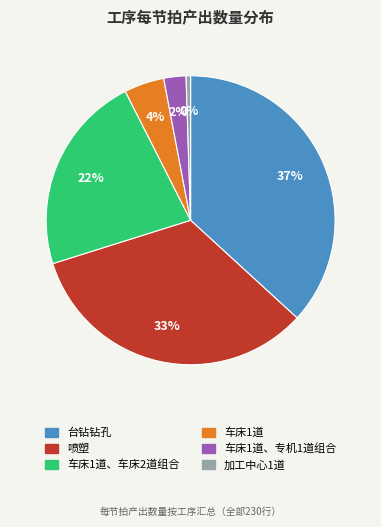

To the nearest percent, what is the average slice percentage?

17%